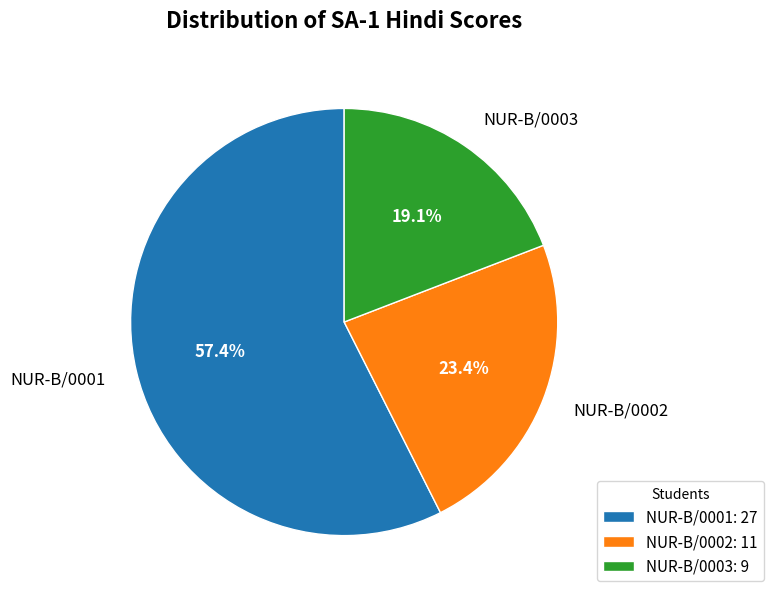

Is there any slice that represents more than half of the pie?

Yes